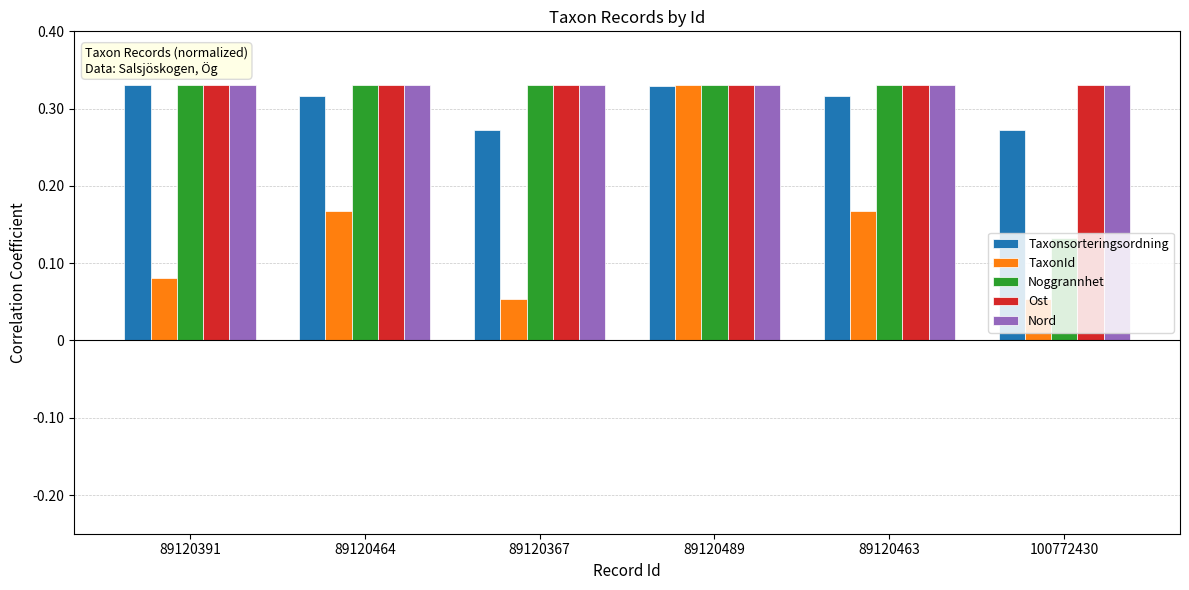

How many Noggrannhet values are between 0 and 1?

6